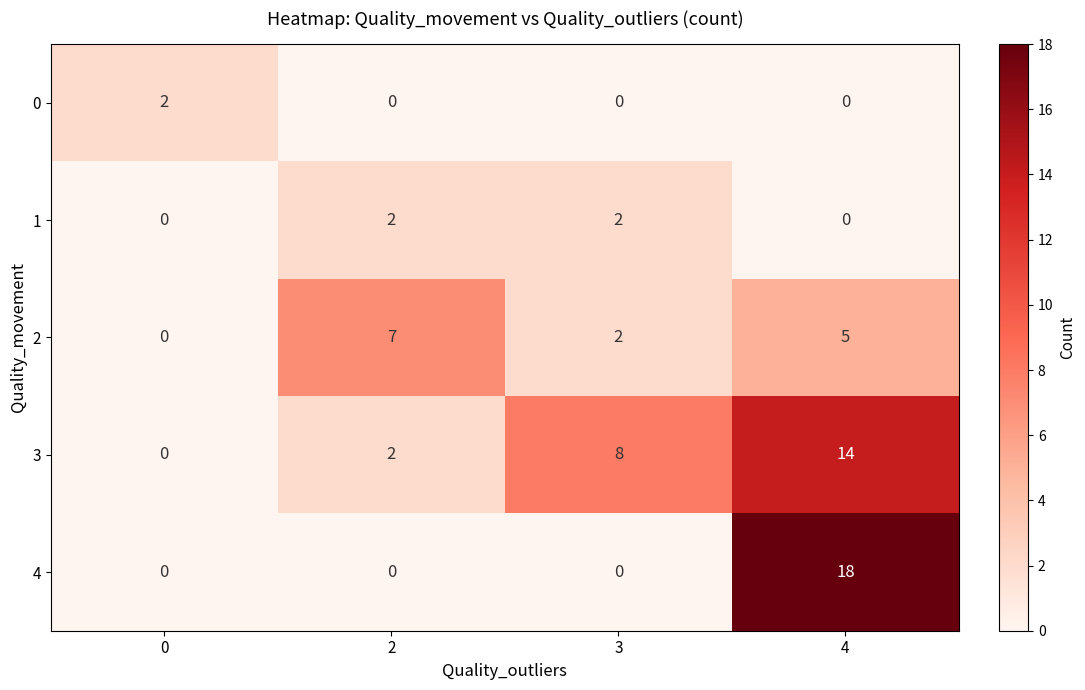

Which series has the largest range (max minus min)?

4